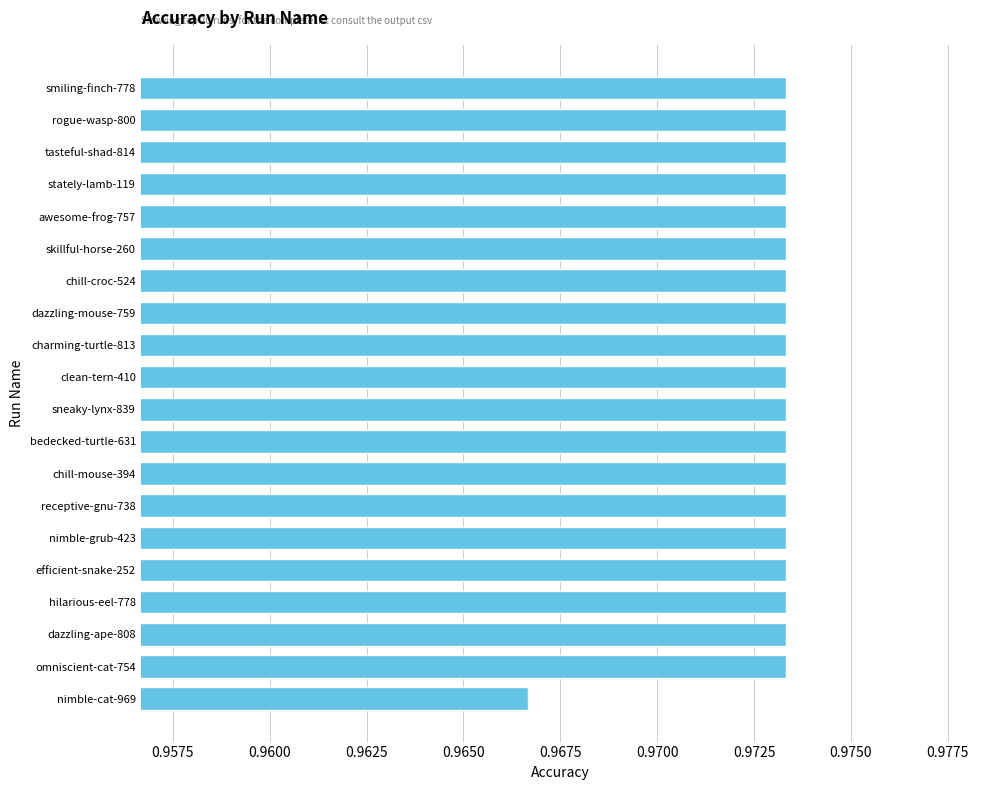

True or false: the data shows 0.5 at clean-tern-410.

False